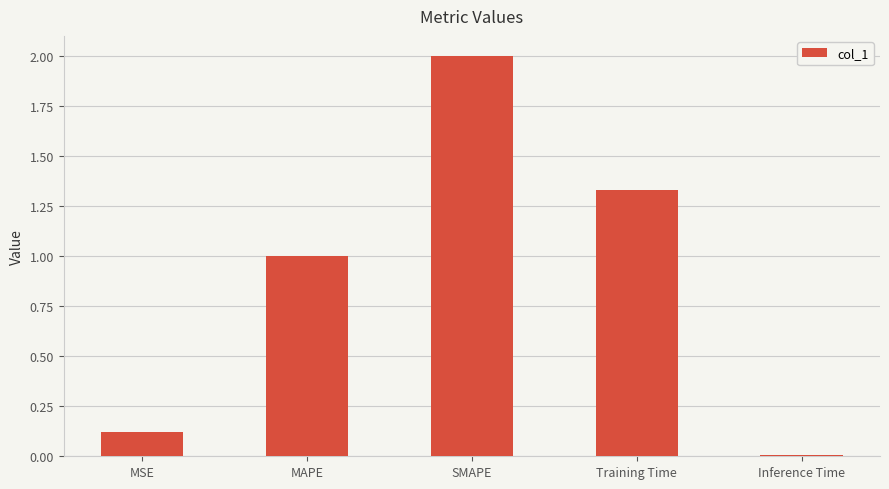

What is the maximum value shown in the chart?

2.0